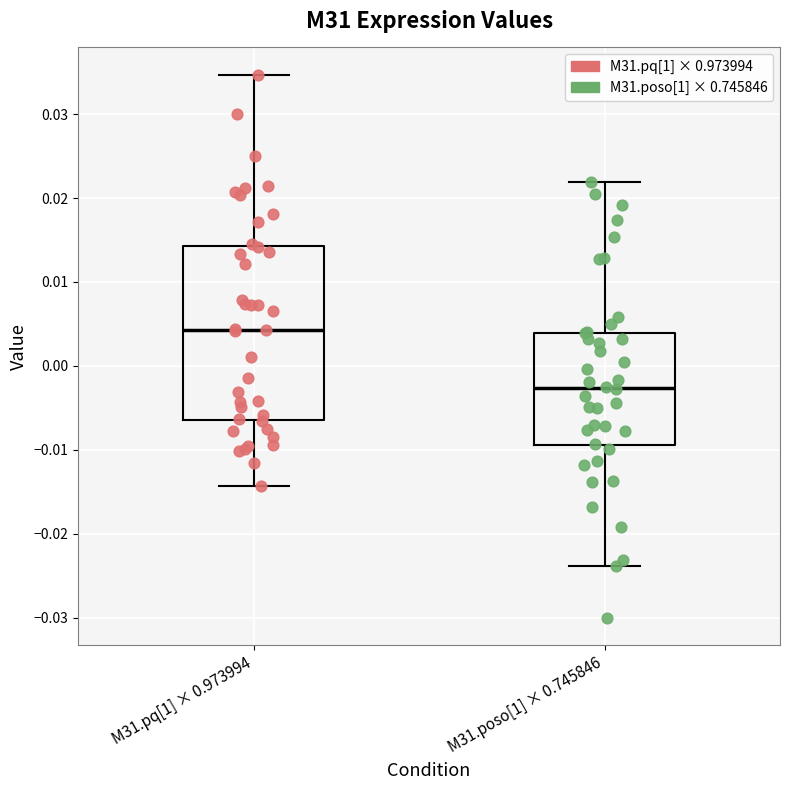

Which box has the lowest median line?

M31.poso[1] × 0.745846